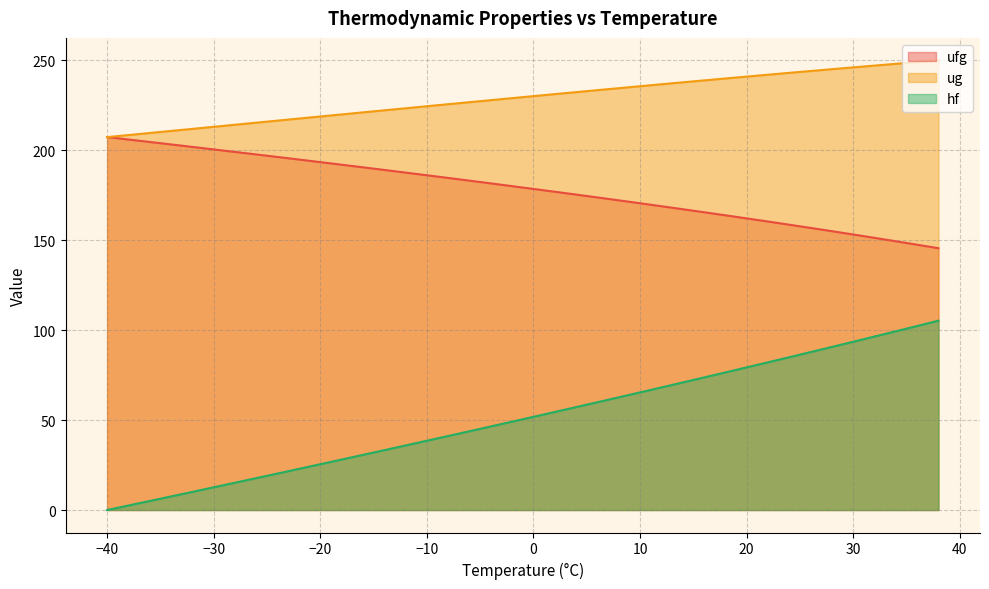

Reading right to left, transcribe all the data shown in this chart.

ufg: 38=145.6	36=147.6	34=149.5	32=151.4	30=153.2	28=155.1	26=156.9	24=158.7	22=160.4	20=162.2	18=163.9	16=165.6	14=167.3	12=169.0	10=170.6	8=172.2	6=173.8	4=175.4	2=177.0	0=178.6	-2=180.1	-4=181.7	-6=183.2	-8=184.7	-10=186.2	-12=187.7	-14=189.1	-16=190.6	-18=192.1	-20=193.5	-22=194.9	-24=196.3	-26=197.8	-28=199.2	-30=200.6	-32=201.9	-34=203.3	-36=204.7	-38=206.1	-40=207.4
ug: 38=250.1	36=249.1	34=248.2	32=247.2	30=246.2	28=245.2	26=244.2	24=243.1	22=242.1	20=241.0	18=240.0	16=238.9	14=237.9	12=236.8	10=235.7	8=234.6	6=233.5	4=232.4	2=231.3	0=230.2	-2=229.1	-4=227.9	-6=226.8	-8=225.7	-10=224.6	-12=223.4	-14=222.3	-16=221.2	-18=220.0	-20=218.9	-22=217.7	-24=216.6	-26=215.4	-28=214.3	-30=213.1	-32=212.0	-34=210.8	-36=209.7	-38=208.5	-40=207.4
hf: 38=105.3	36=102.3	34=99.4	32=96.5	30=93.6	28=90.7	26=87.8	24=85.0	22=82.1	20=79.3	18=76.5	16=73.7	14=70.9	12=68.2	10=65.4	8=62.7	6=60.0	4=57.2	2=54.5	0=51.8	-2=49.1	-4=46.5	-6=43.8	-8=41.2	-10=38.5	-12=35.9	-14=33.3	-16=30.7	-18=28.1	-20=25.5	-22=22.9	-24=20.3	-26=17.8	-28=15.2	-30=12.6	-32=10.1	-34=7.6	-36=5.0	-38=2.5	-40=0.0